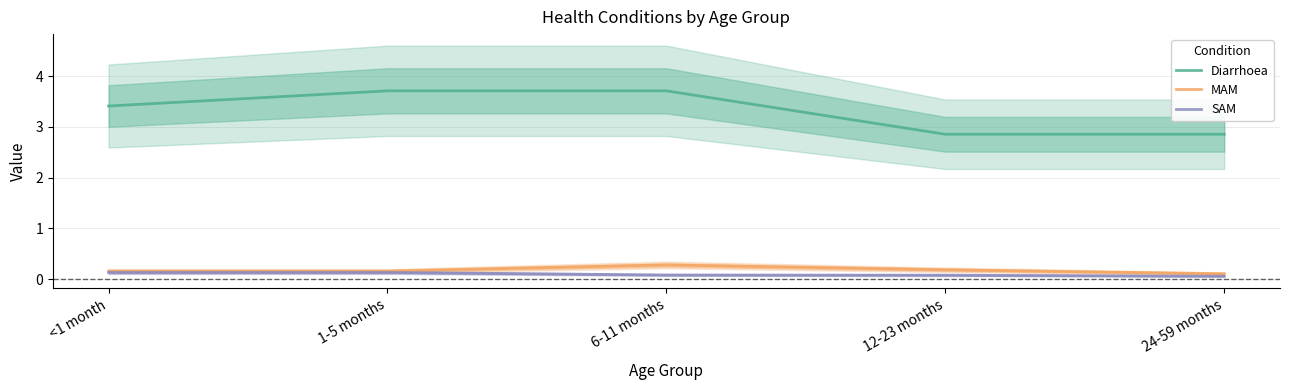

True or false: SAM and MAM intersect in this chart.

False